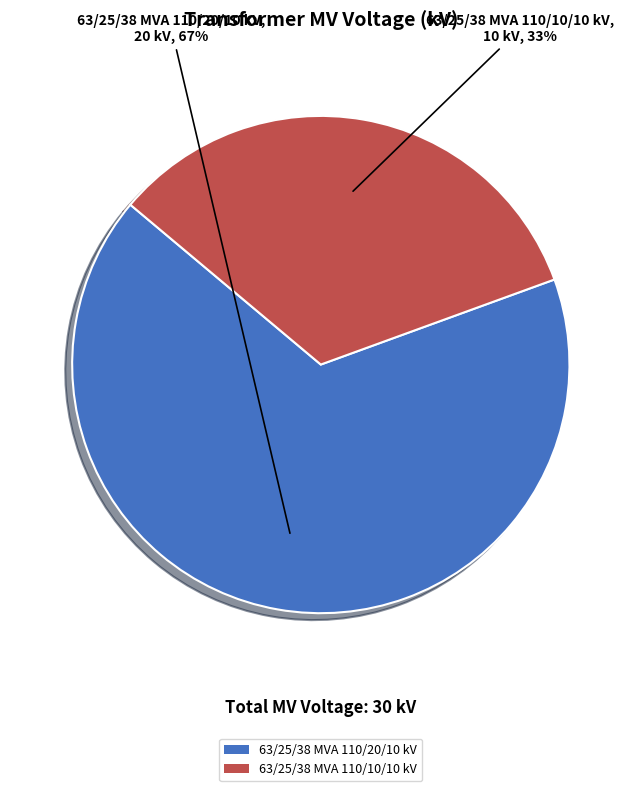

Which category has the smallest portion of the pie?

63/25/38 MVA 110/10/10 kV